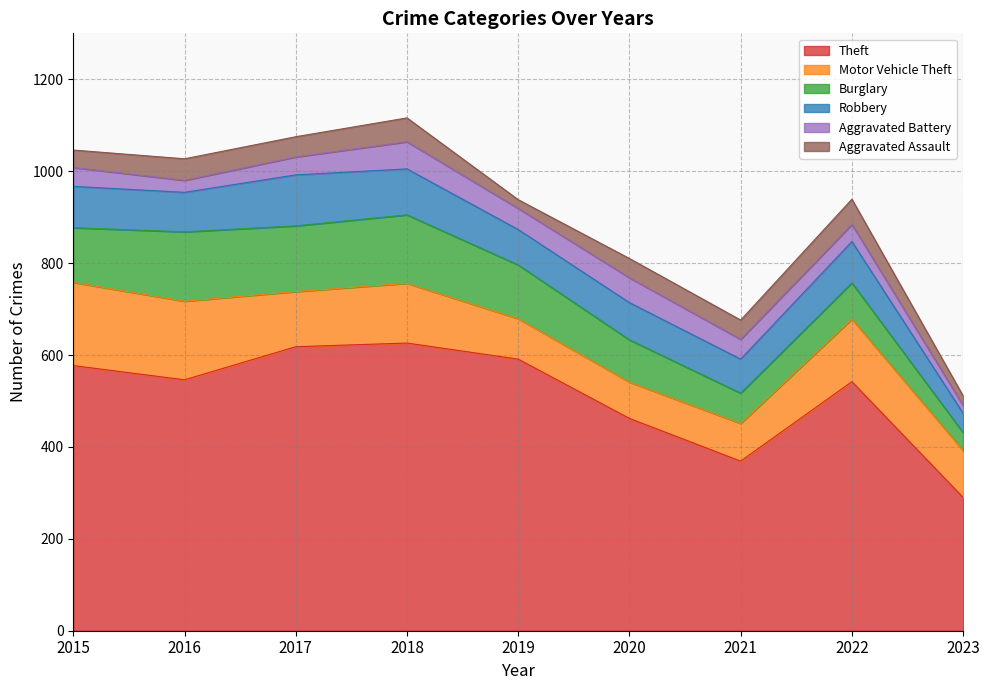

What is the sum of all Aggravated Battery values?

362